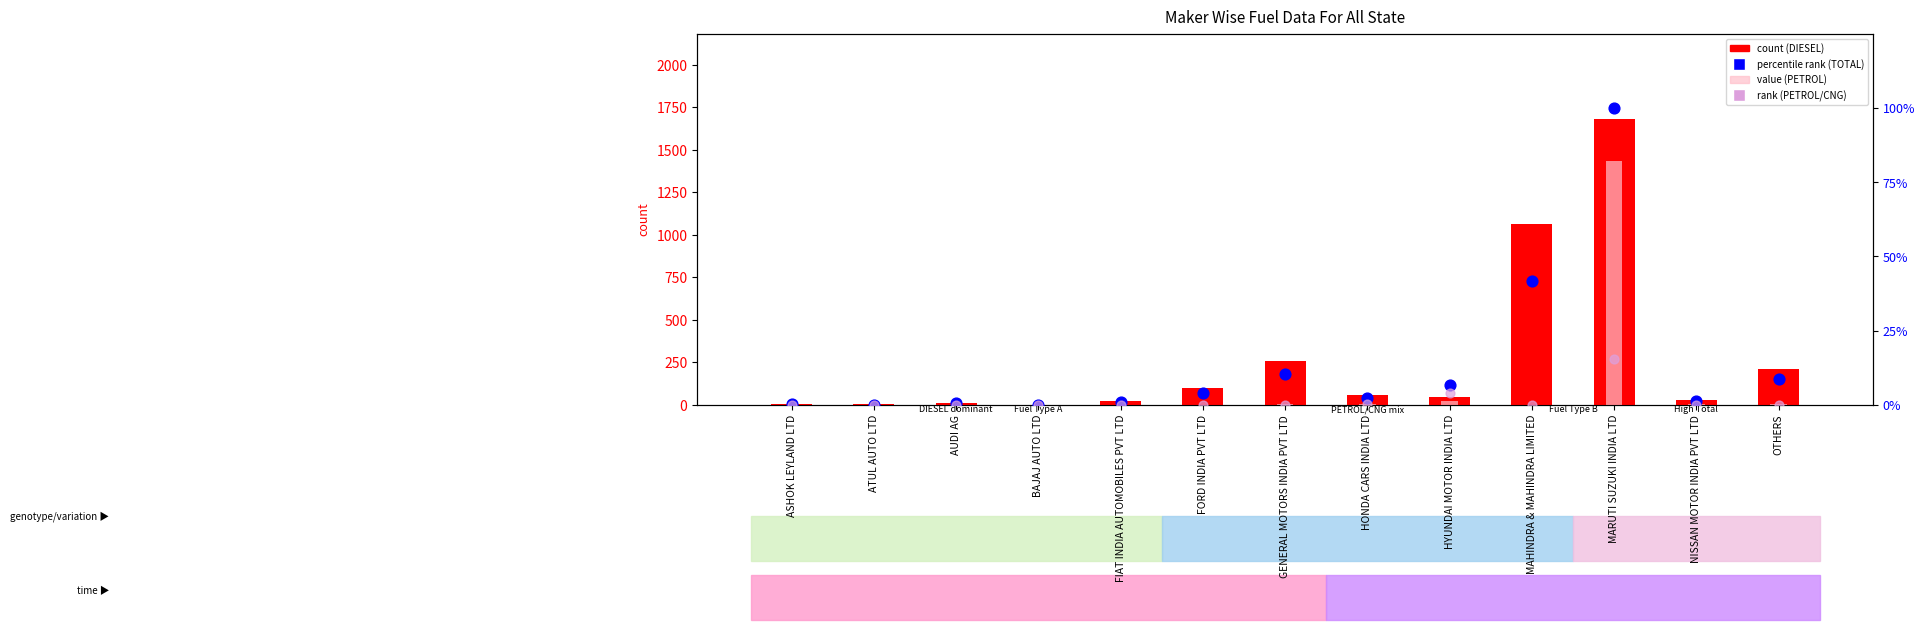

Which series reaches the minimum Y coordinate?

value (PETROL)